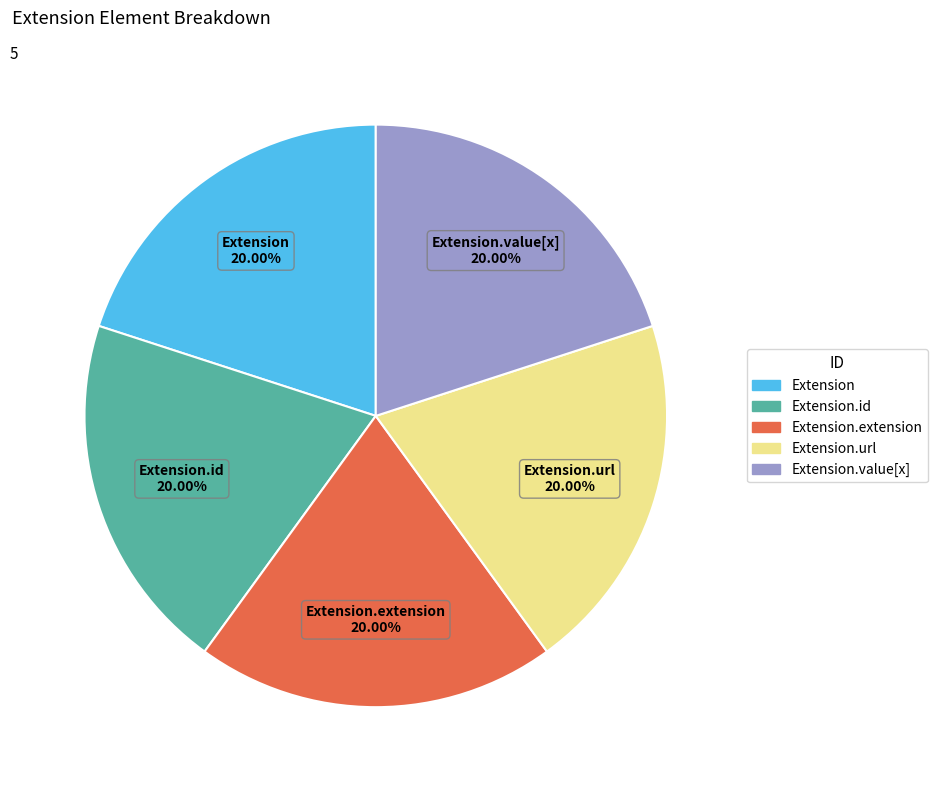

Combined, do Extension.value[x] and Extension.url account for over 50%?

No